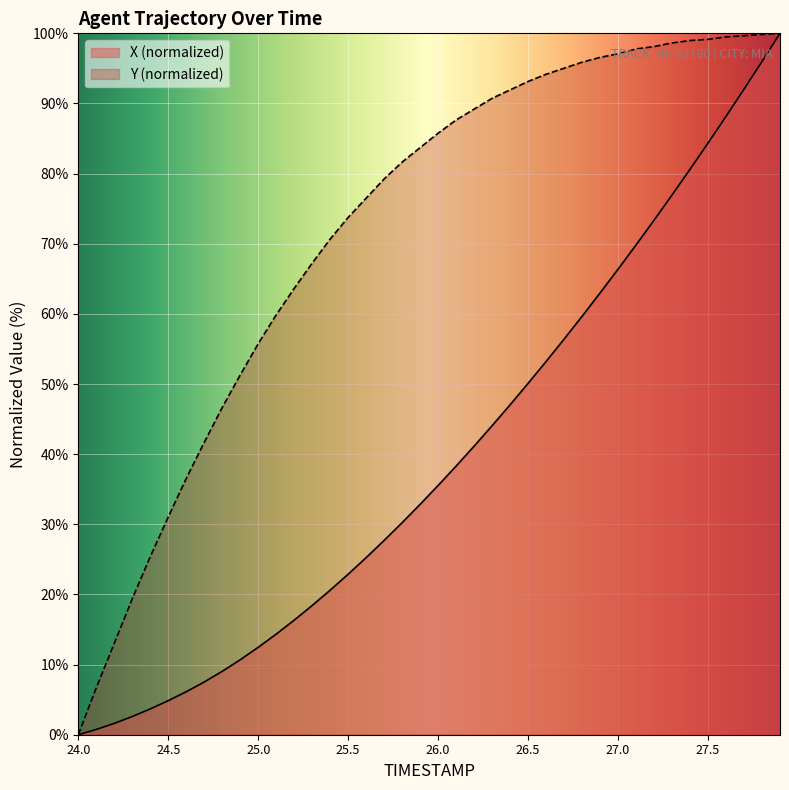

Reading right to left, list all the values displayed in this chart.

X: 100.0	96.0	92.0	88.2	84.4	80.6	77.0	73.4	69.8	66.4	63.0	59.7	56.4	53.2	50.1	47.0	44.1	41.1	38.3	35.5	32.8	30.2	27.7	25.3	22.9	20.6	18.4	16.3	14.3	12.5	10.7	9.0	7.5	6.1	4.9	3.7	2.6	1.6	0.7	0.0
Y: 100.0	99.8	99.7	99.5	99.1	99.0	98.6	98.1	97.8	97.1	96.6	95.9	95.0	94.2	93.1	91.9	90.7	89.2	87.7	85.8	83.7	81.6	79.2	76.5	73.8	70.7	67.2	63.6	59.9	55.7	51.3	46.7	41.7	36.5	31.0	25.4	19.4	13.0	6.7	0.0